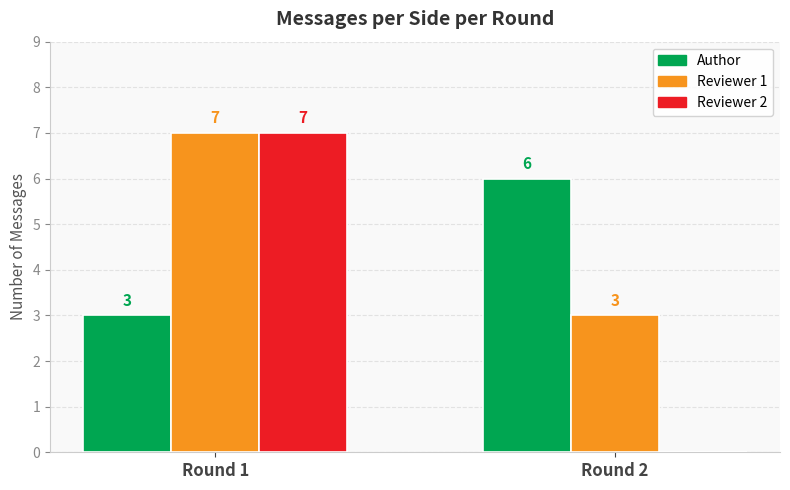

Where is Author nearest to the value 4?

Round 1